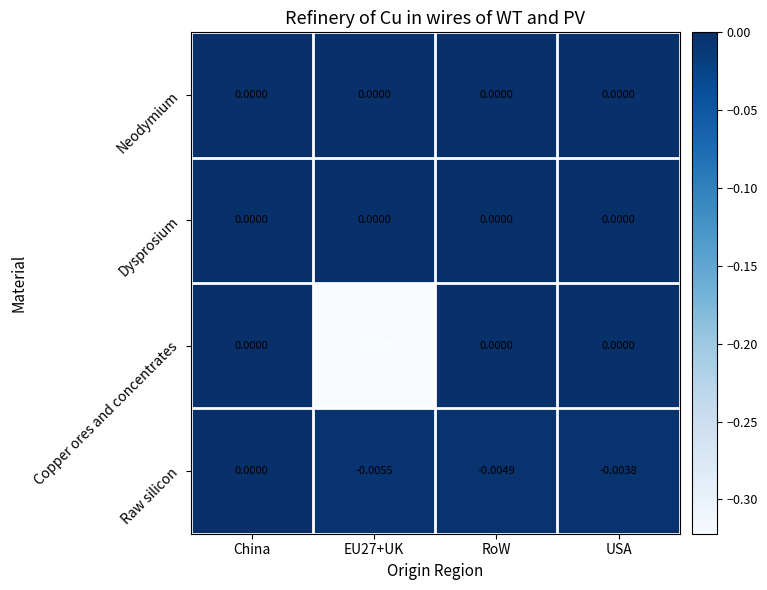

Is the value of Neodymium at China greater than the value of Raw silicon at EU27+UK?

Yes